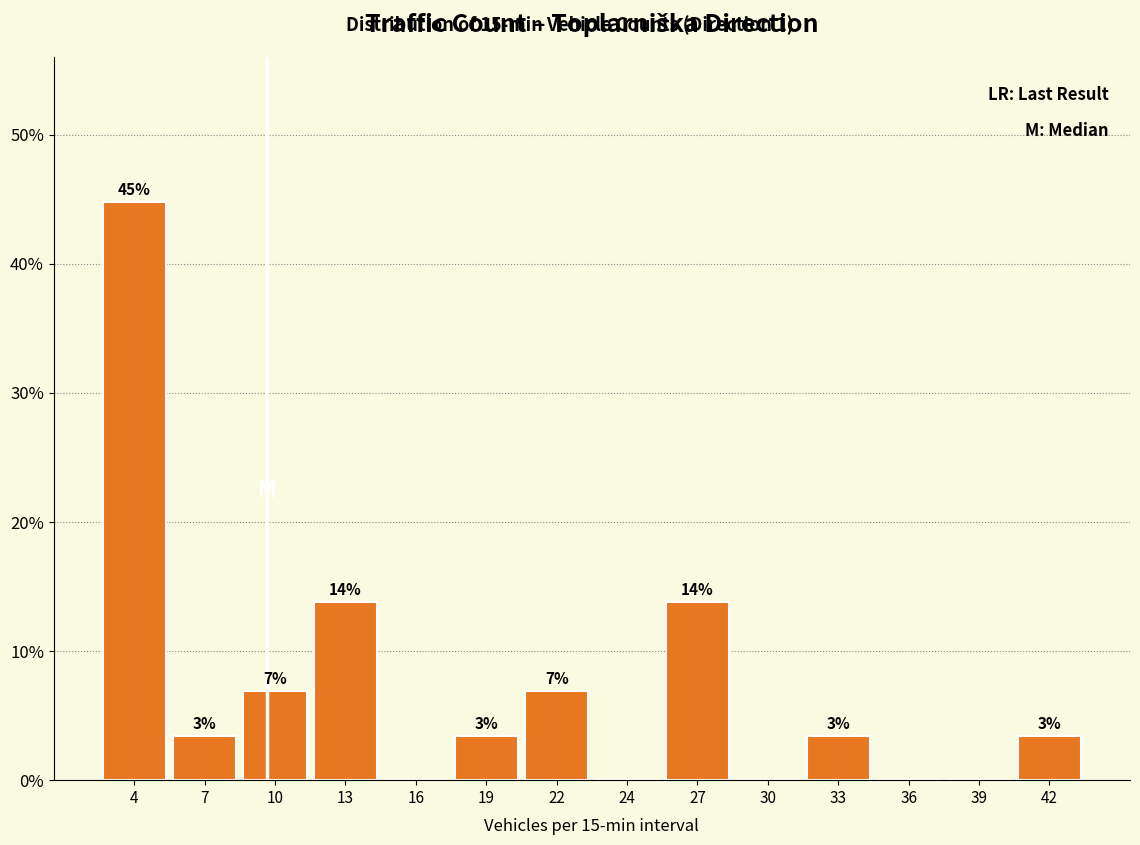

Are the bars horizontal?

No